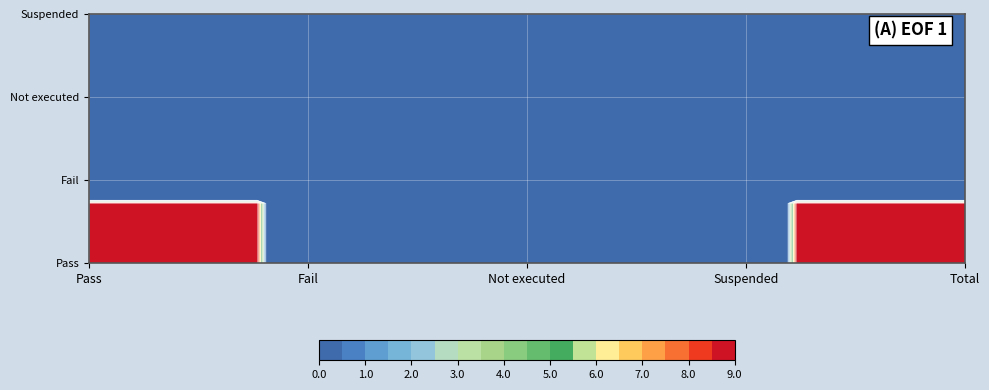

Reading right to left, what are all the values shown in this chart?

Pass: 9	0	0	0	9
Fail: 0	0	0	0	0
Not executed: 0	0	0	0	0
Suspended: 0	0	0	0	0